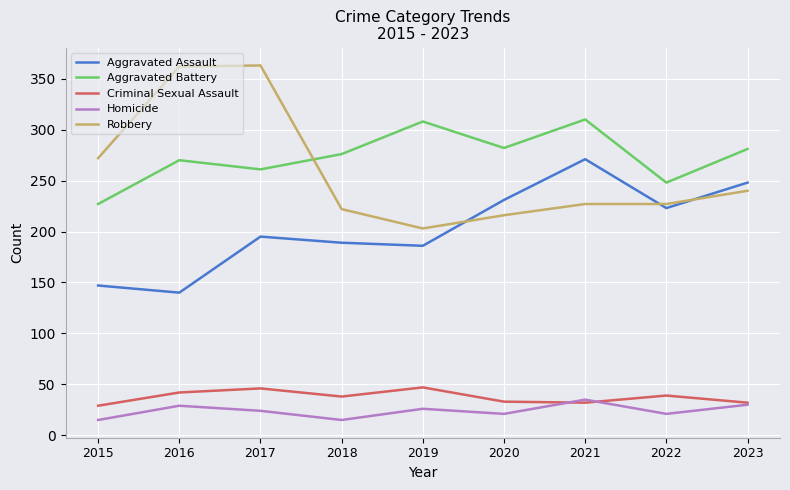

Read the Aggravated Battery value at 2017, to the nearest 10.

260